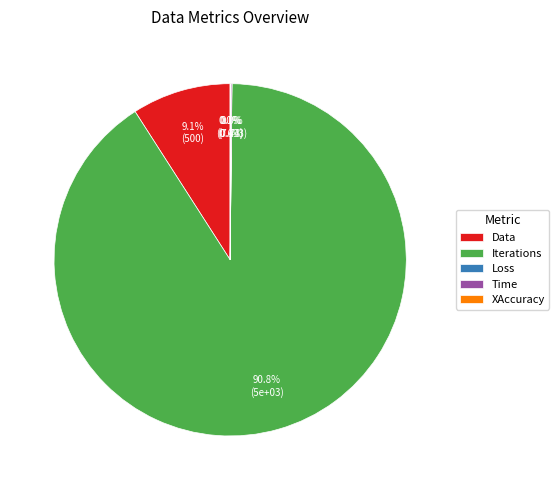

The Data slice represents 22% of the pie. True or false?

False